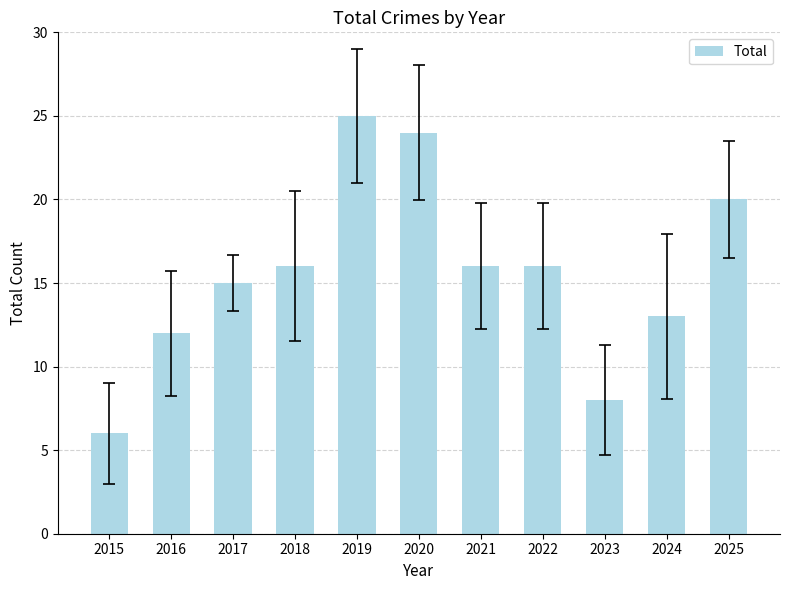

Reading left to right, transcribe all the data shown in this chart.

2015=6	2016=12	2017=15	2018=16	2019=25	2020=24	2021=16	2022=16	2023=8	2024=13	2025=20